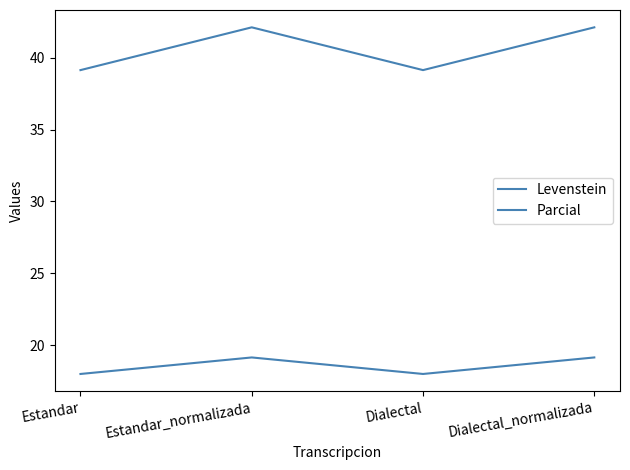

How many lines are shown in the chart?

2